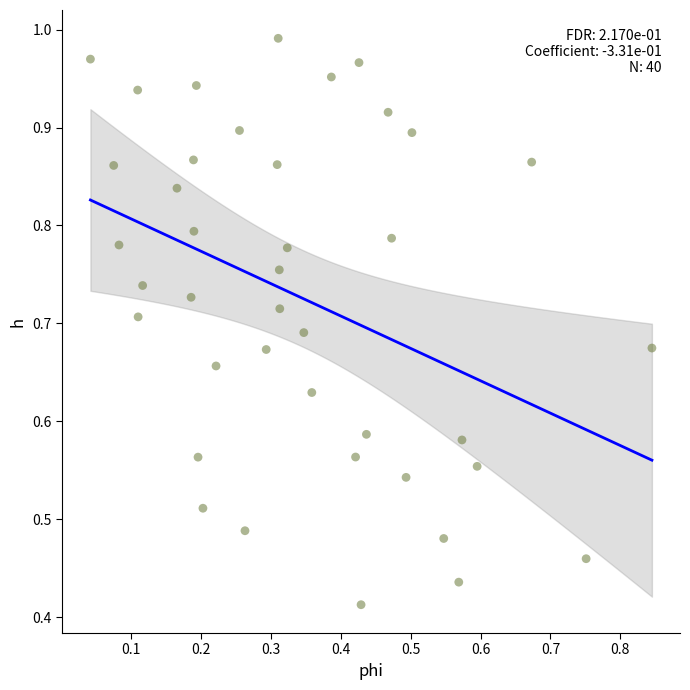

Count the number of points in this scatter plot.

40